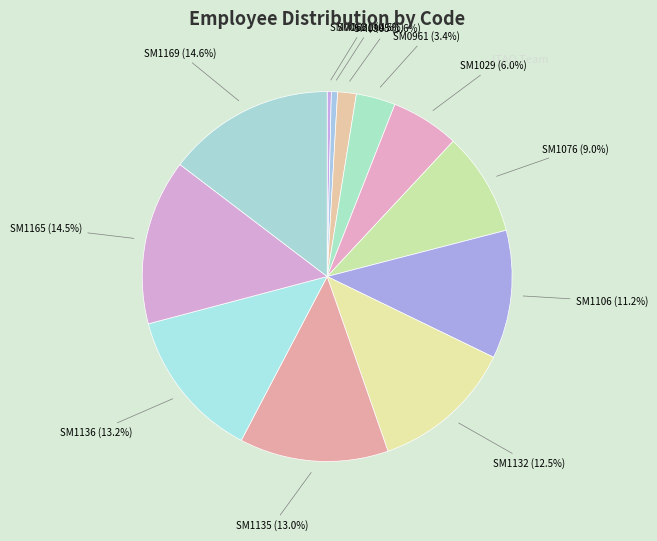

Count the number of slices in the pie.

12